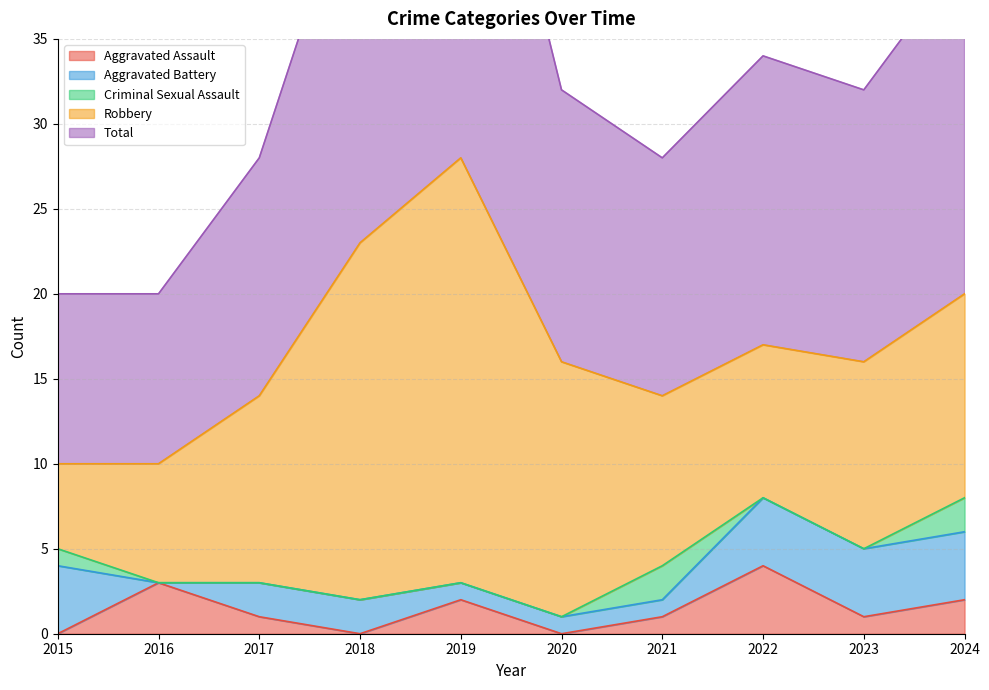

True or false: Criminal Sexual Assault and Total intersect in this chart.

False